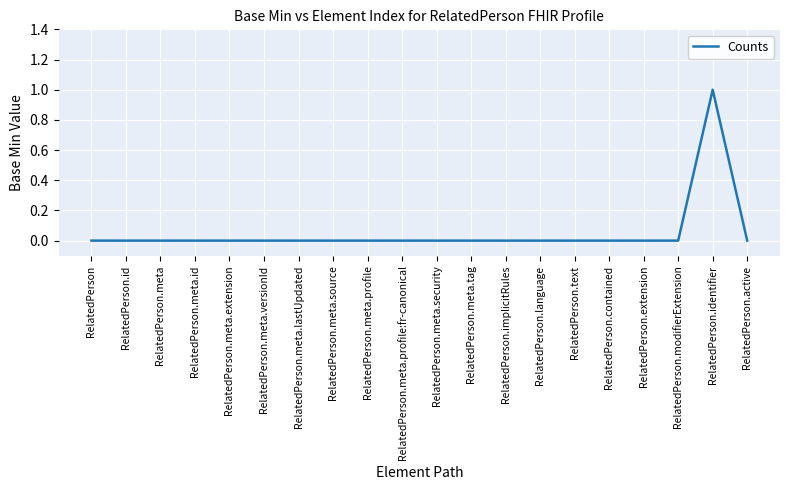

What position from the right is RelatedPerson.meta.security?

10